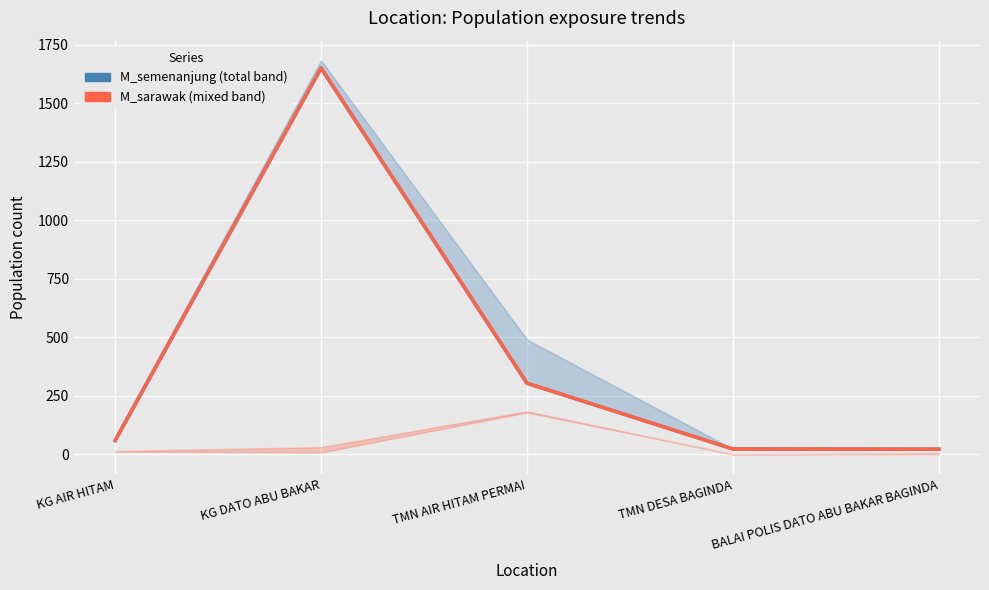

List the labels in order of M_sarawak value, largest first.

KG DATO ABU BAKAR, TMN AIR HITAM PERMAI, KG AIR HITAM, TMN DESA BAGINDA, BALAI POLIS DATO ABU BAKAR BAGINDA